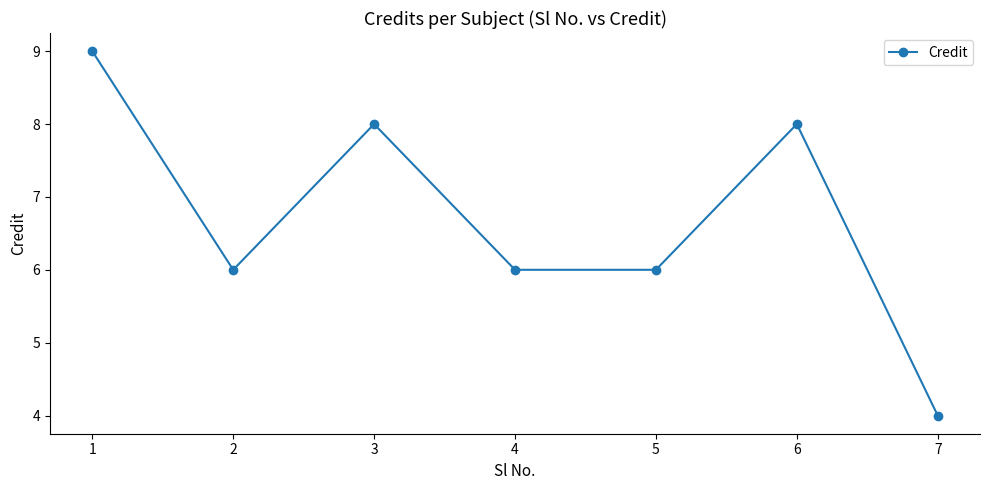

What is the change in value from 4 to 6?

+2